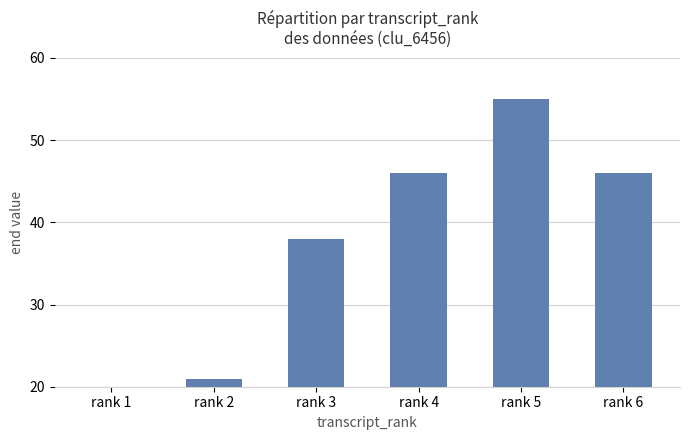

Read the value at rank 3, to the nearest 10.

40